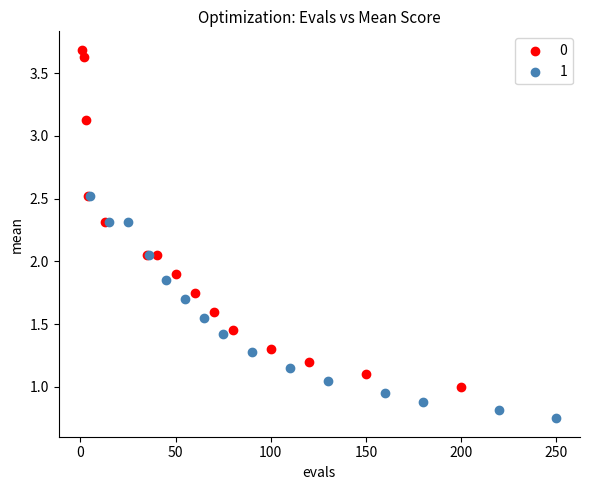

What are all the series names shown in the legend?

0, 1